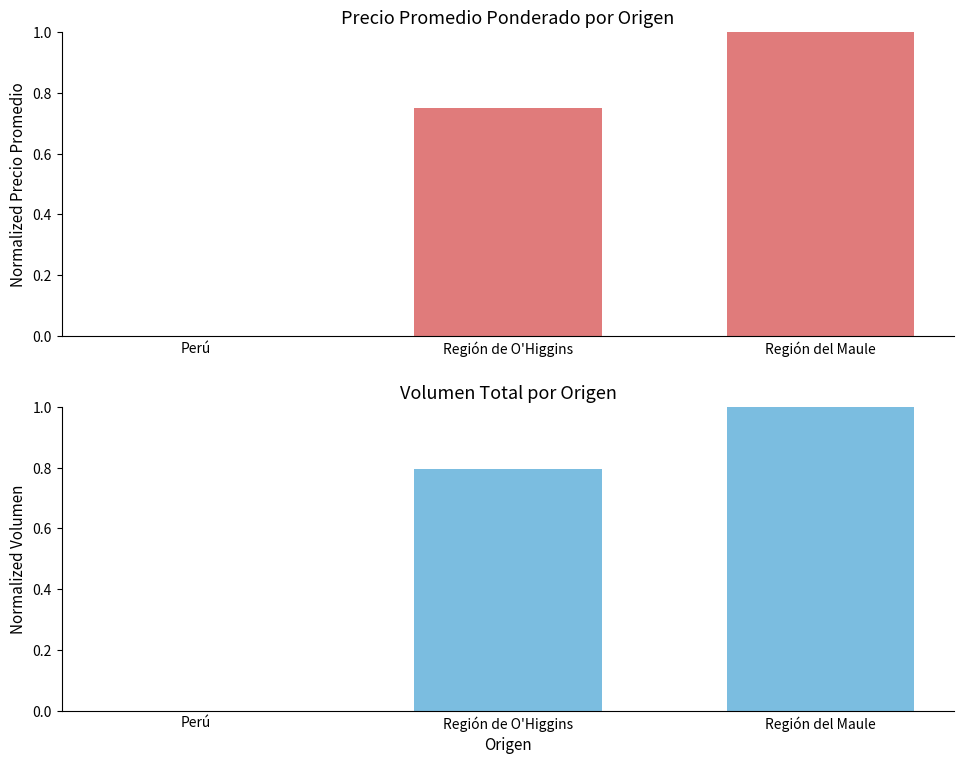

What is the label of the 2nd bar from the right?

Región de O'Higgins